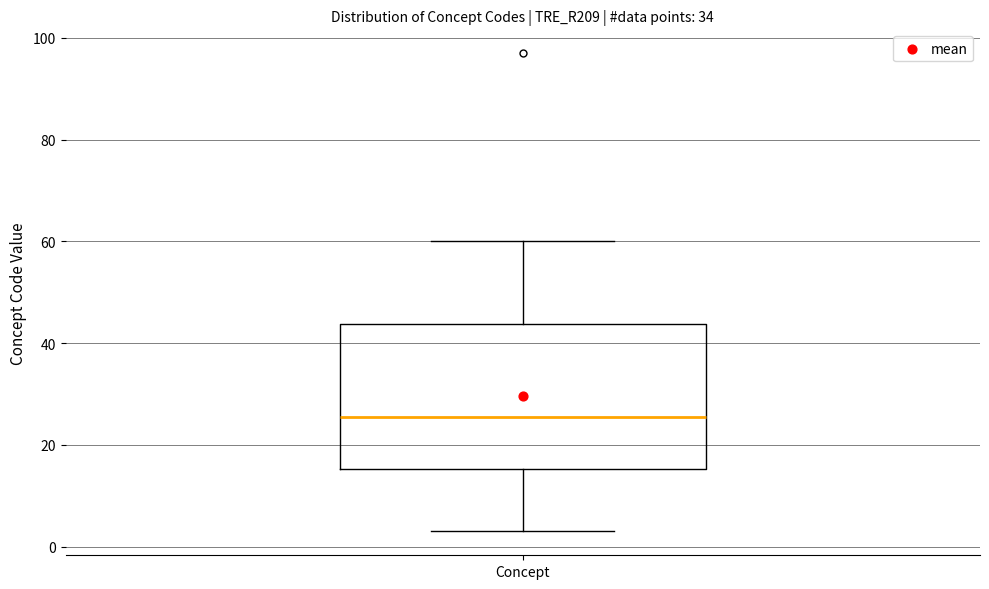

Read this box plot against the y-axis: the position of the median line, the range covered by the box, and the ends of both whiskers. The values are not printed on the chart, so give them approximately, as read against the axis.

median 26, box 16 to 44, whiskers 4 to 60